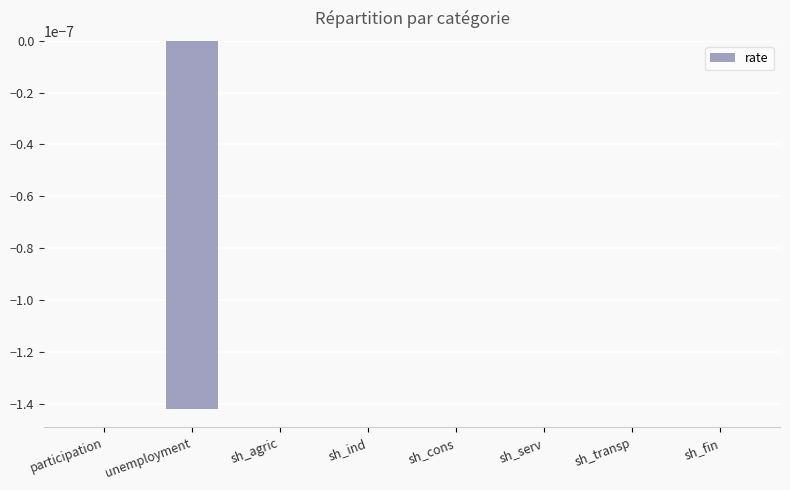

The value at sh_agric is 0.0. True or false?

True